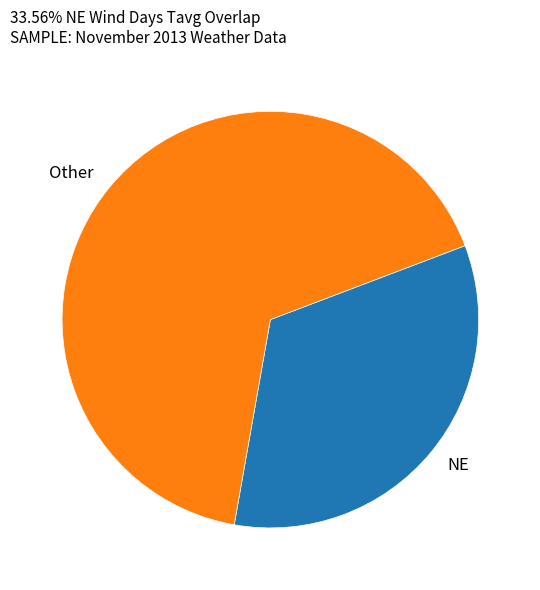

Approximately how many times larger is the value at Other compared to NE?

2.0